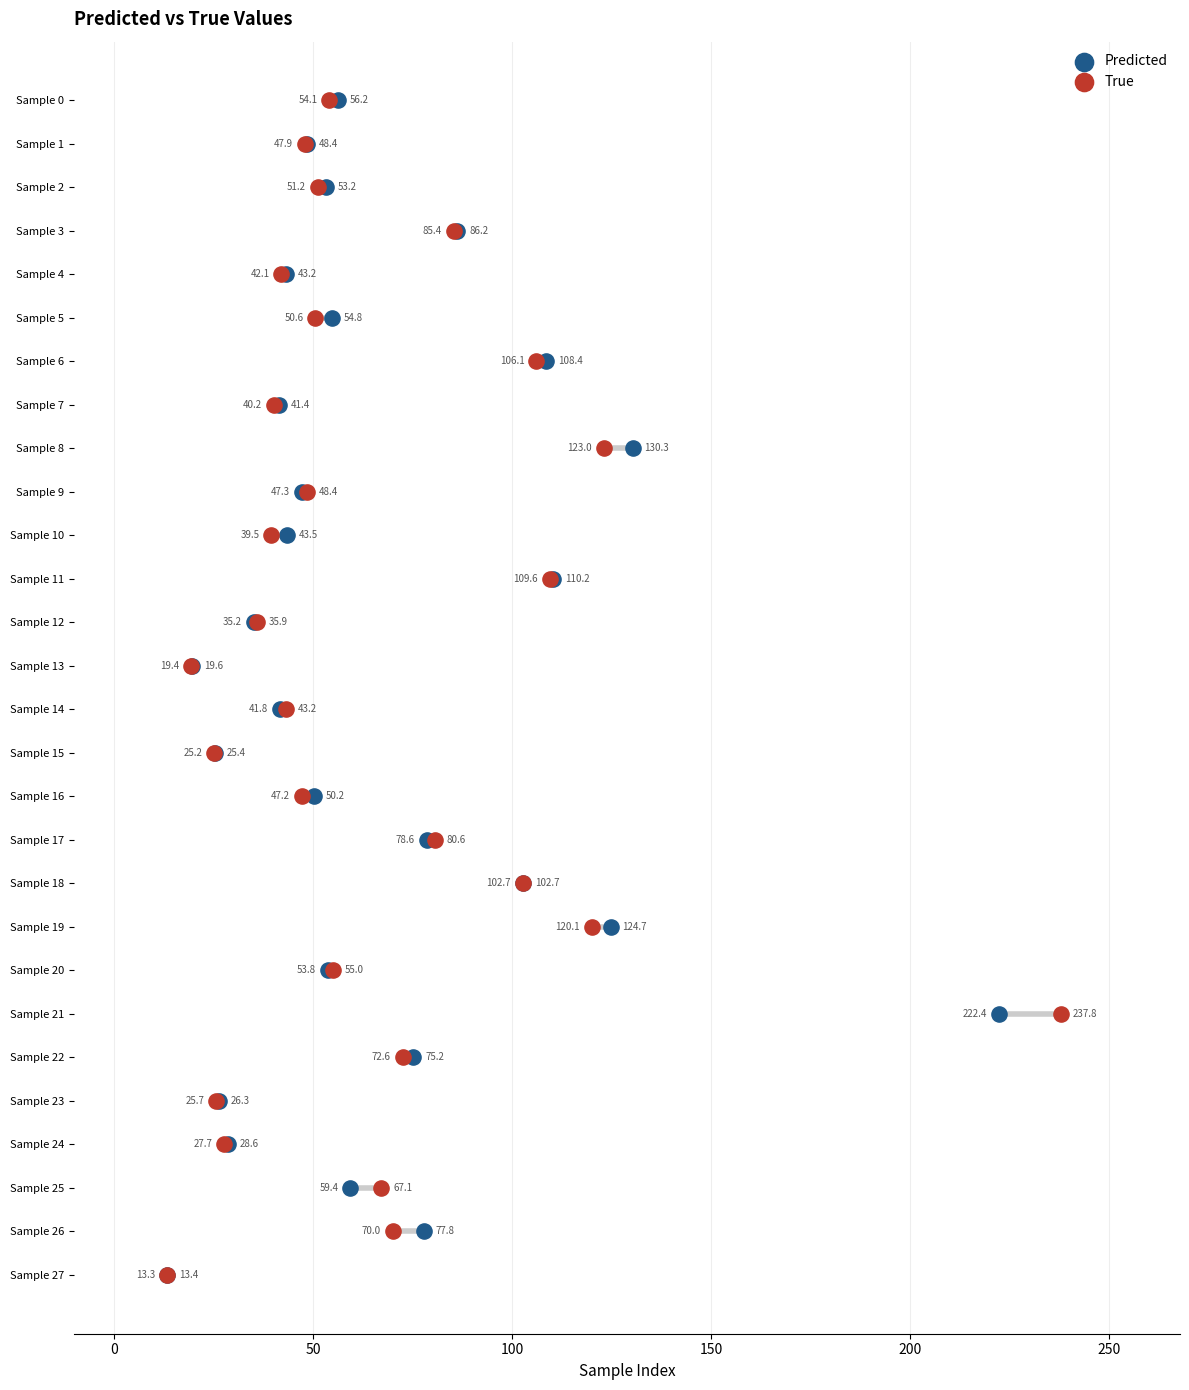

What are all the series names shown in the legend?

Predicted, True